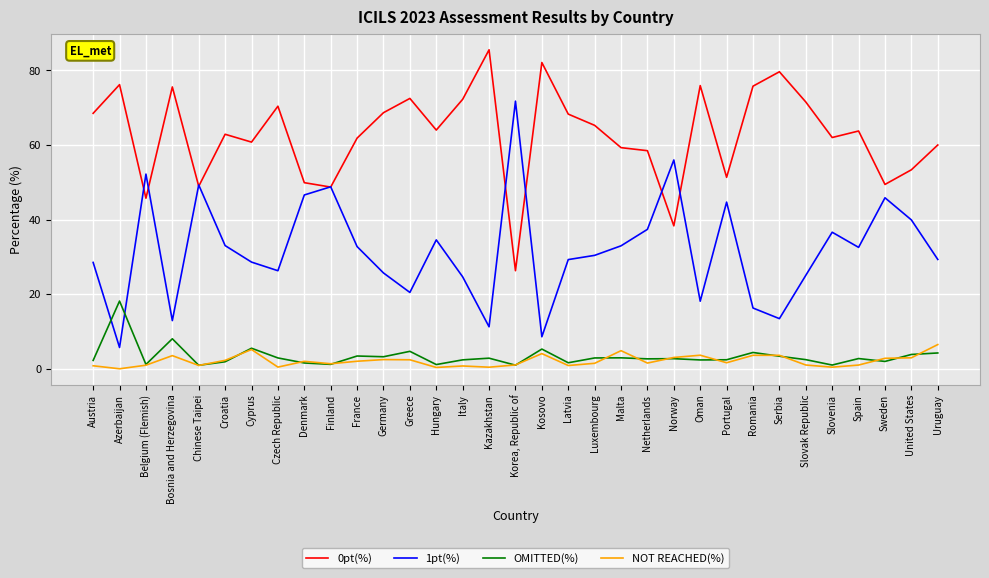

What is the sum of all 1pt(%) values?

1049.0